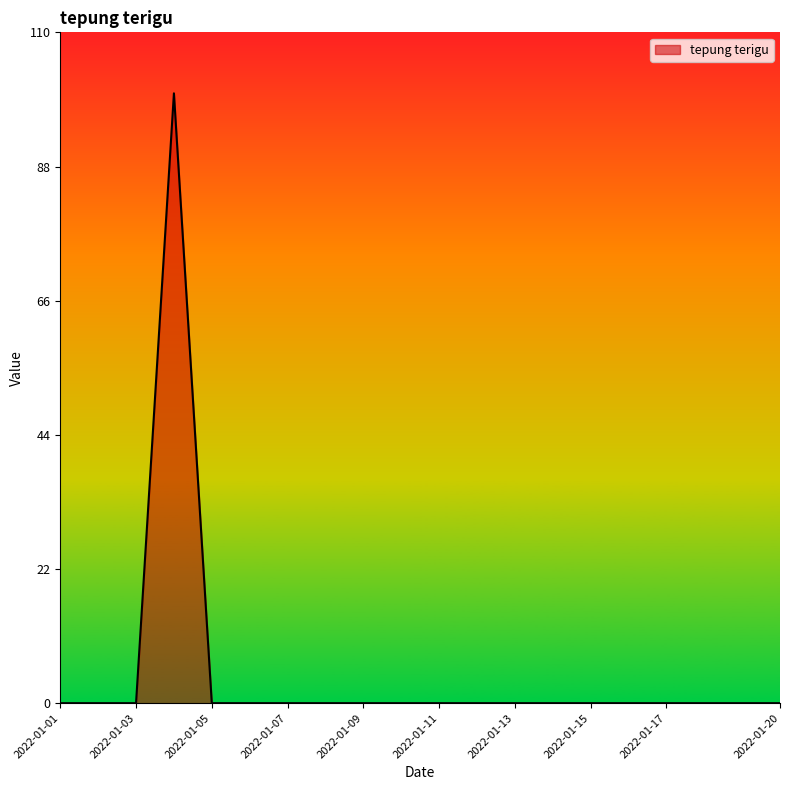

What is the greatest value displayed?

100